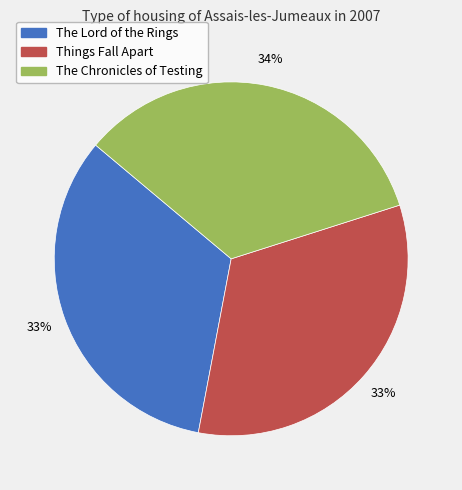

To the nearest percent, what is the average slice percentage?

33%